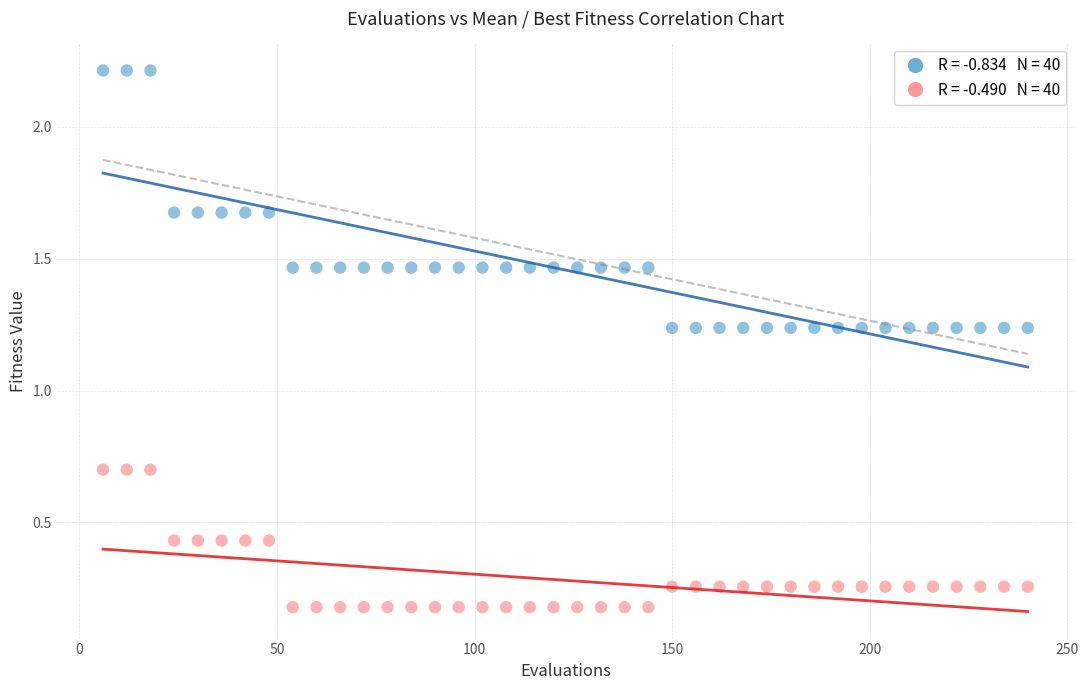

Across all data points, what is the range of X values (max minus min)?

234.0